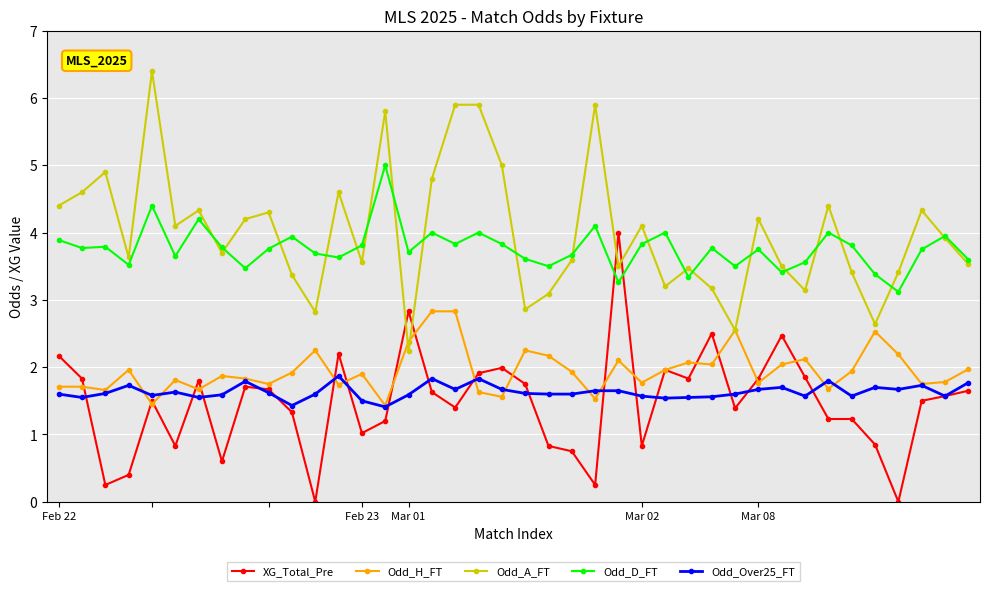

What is the lowest value of the Odd_Over25_FT series?

1.4